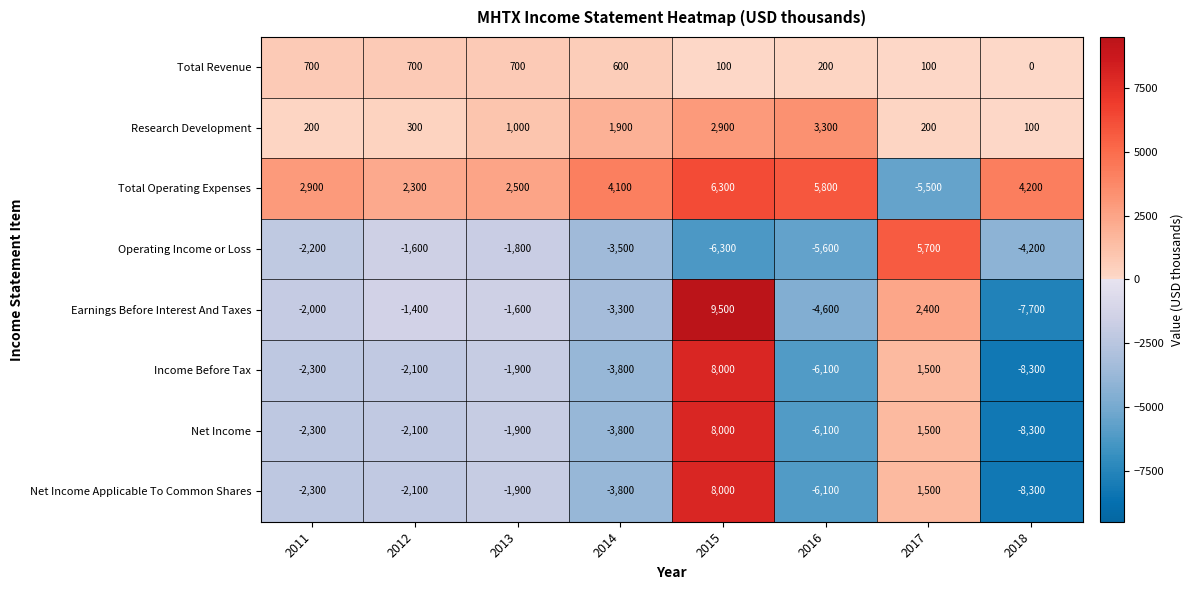

What is the approximate value of Operating Income or Loss at 2015, to the nearest 10?

-6300